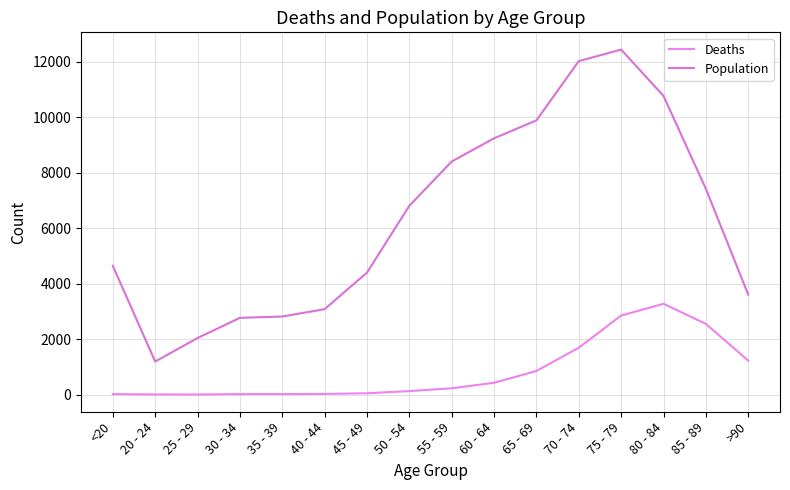

True or false: Deaths and Population cross at least once.

False